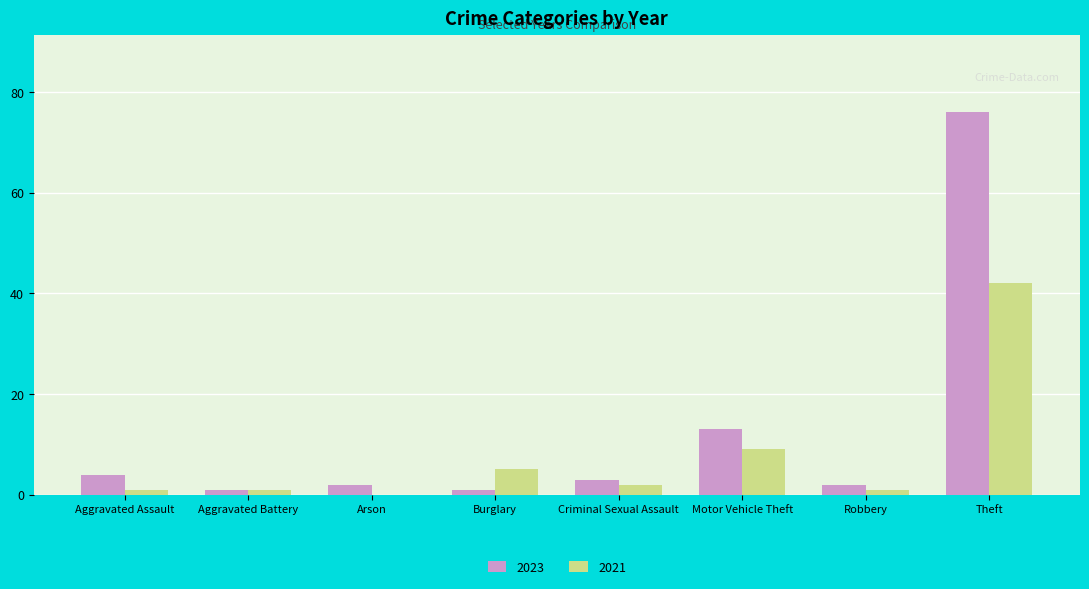

What is the maximum value for 2023?

76